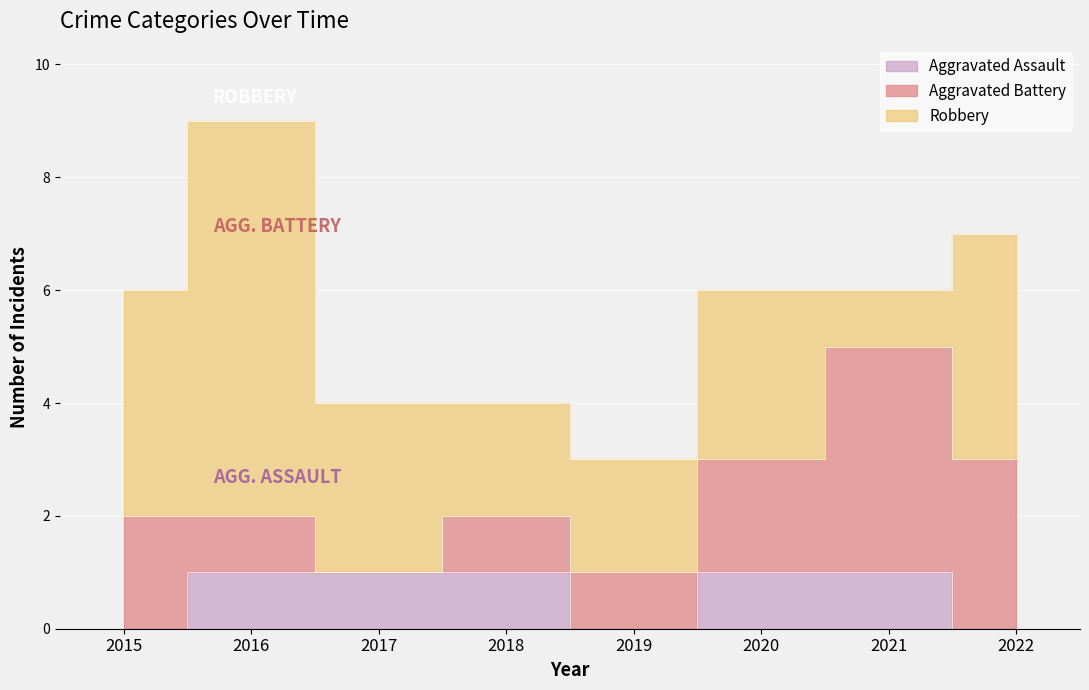

True or false: Aggravated Assault and Aggravated Battery cross at least once.

False